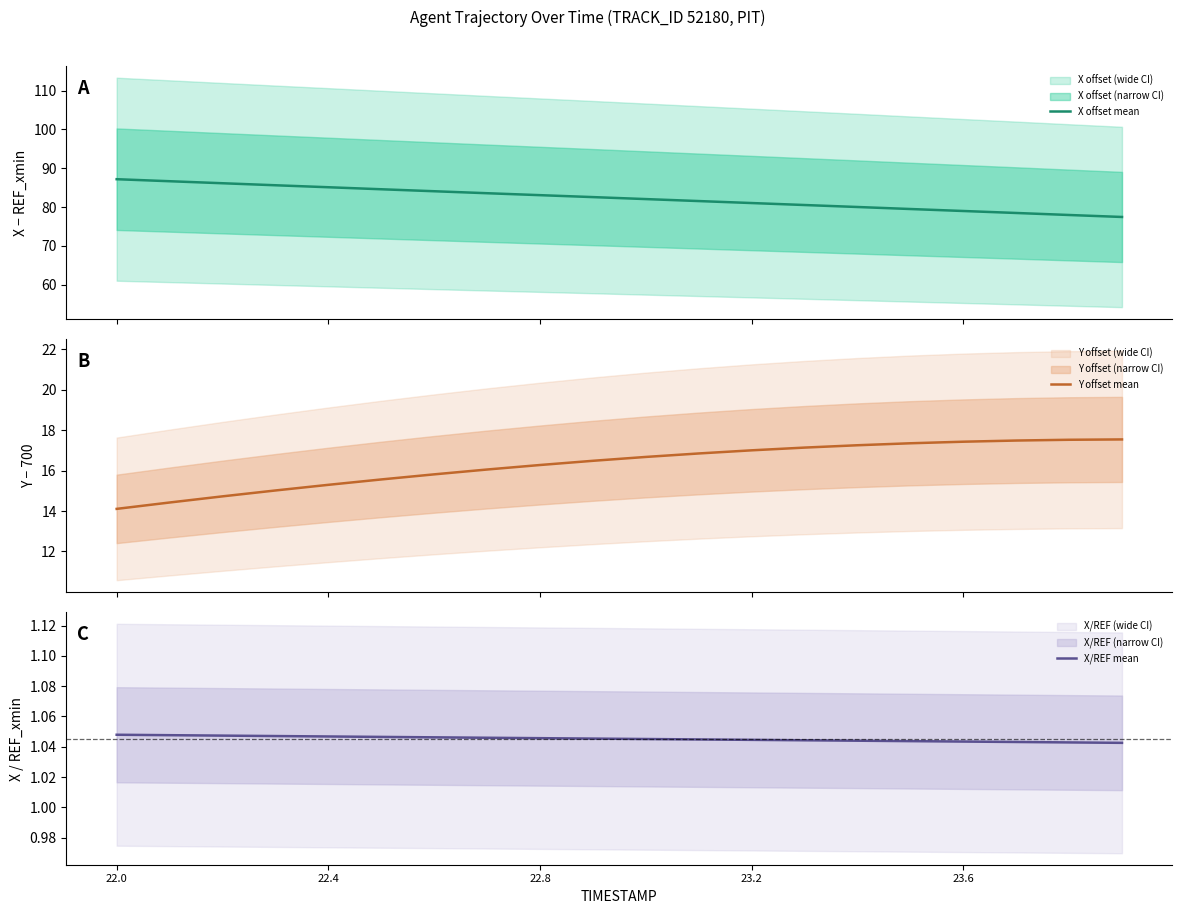

What is the average value of the X/REF mean series?

1.0